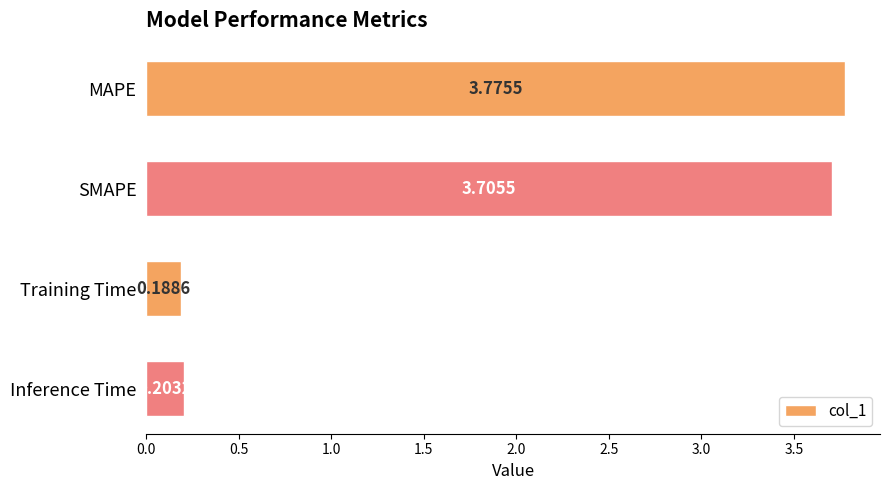

How many bars are there in total?

4